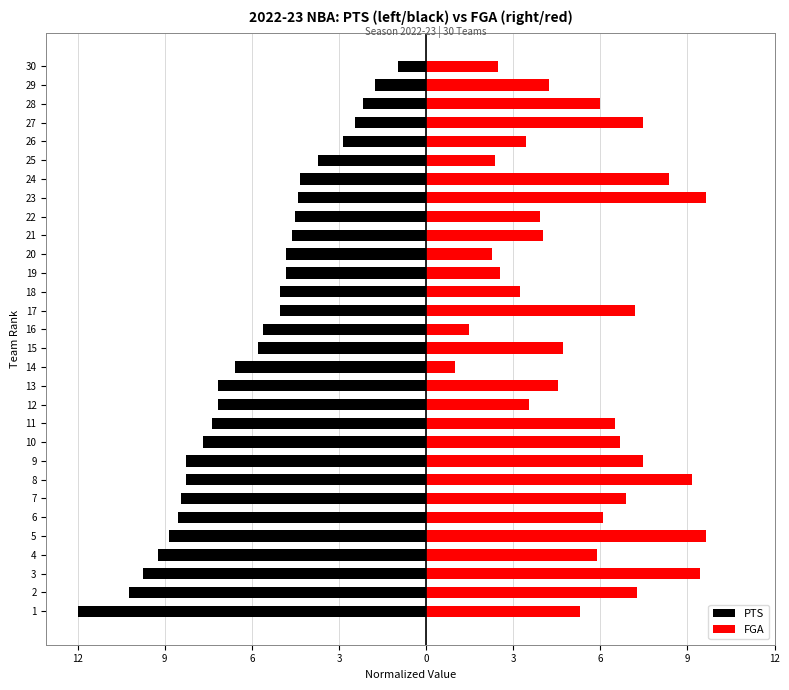

What is the maximum value shown in the chart?

9.8